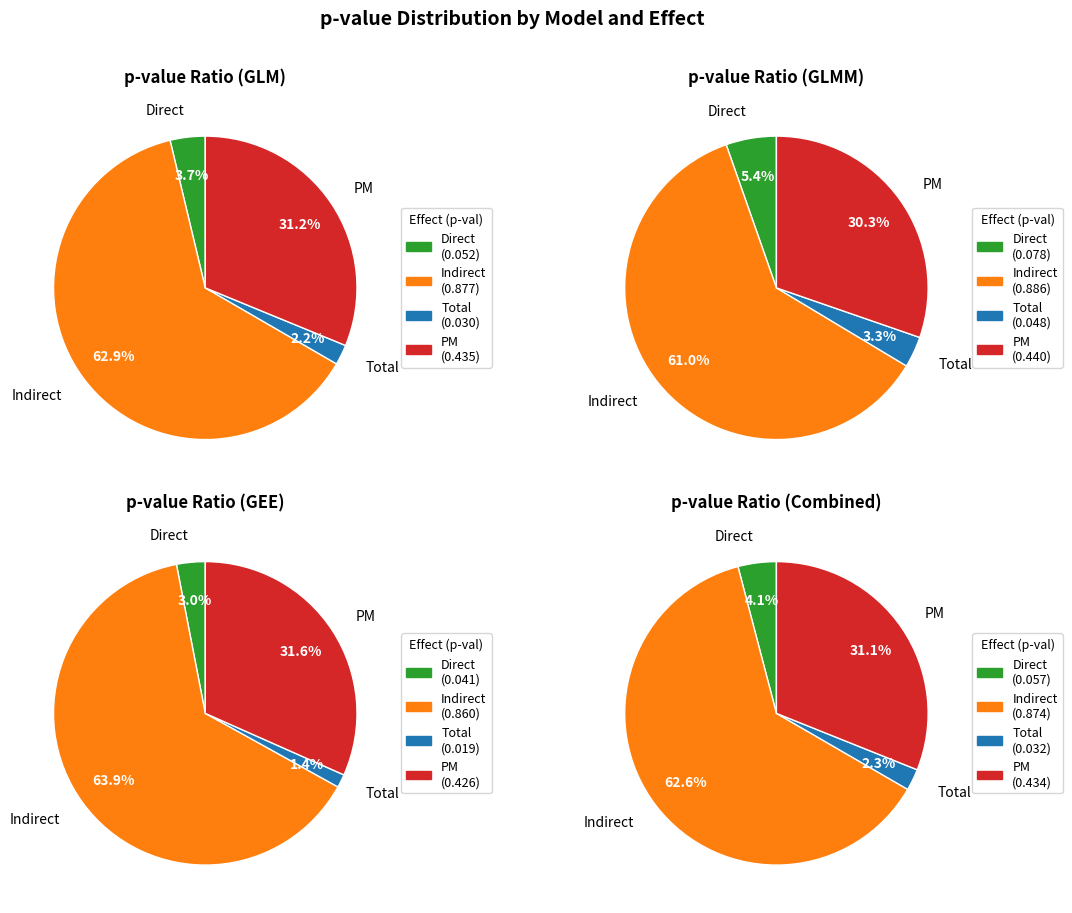

Between Total and PM, which is larger?

PM